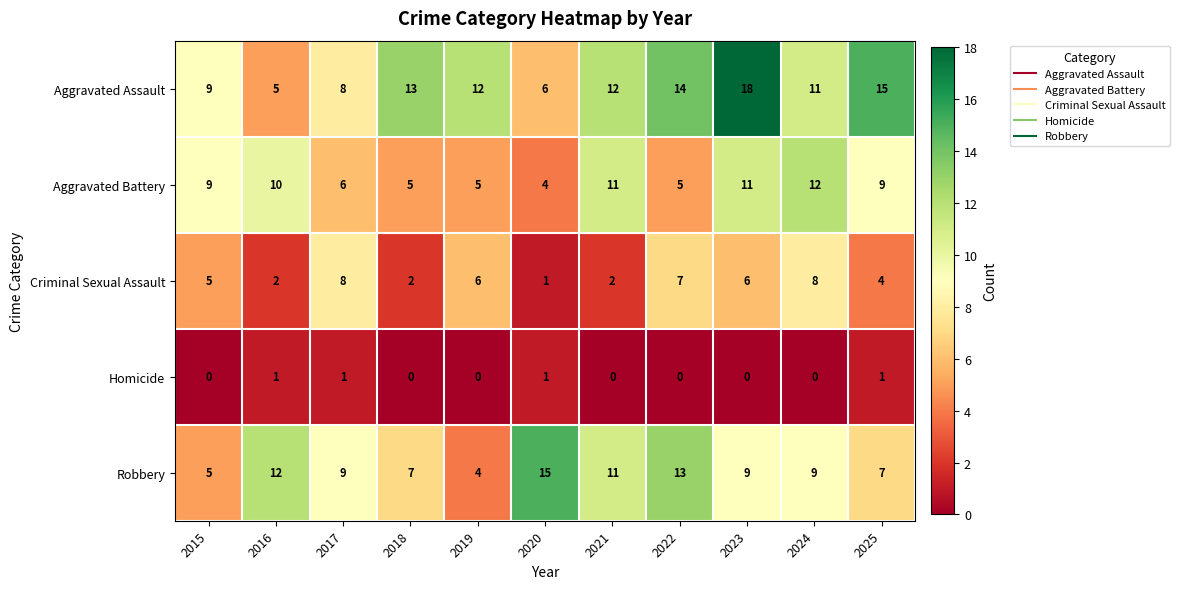

At 2022, list the series in order from largest to smallest.

Aggravated Assault, Robbery, Criminal Sexual Assault, Aggravated Battery, Homicide